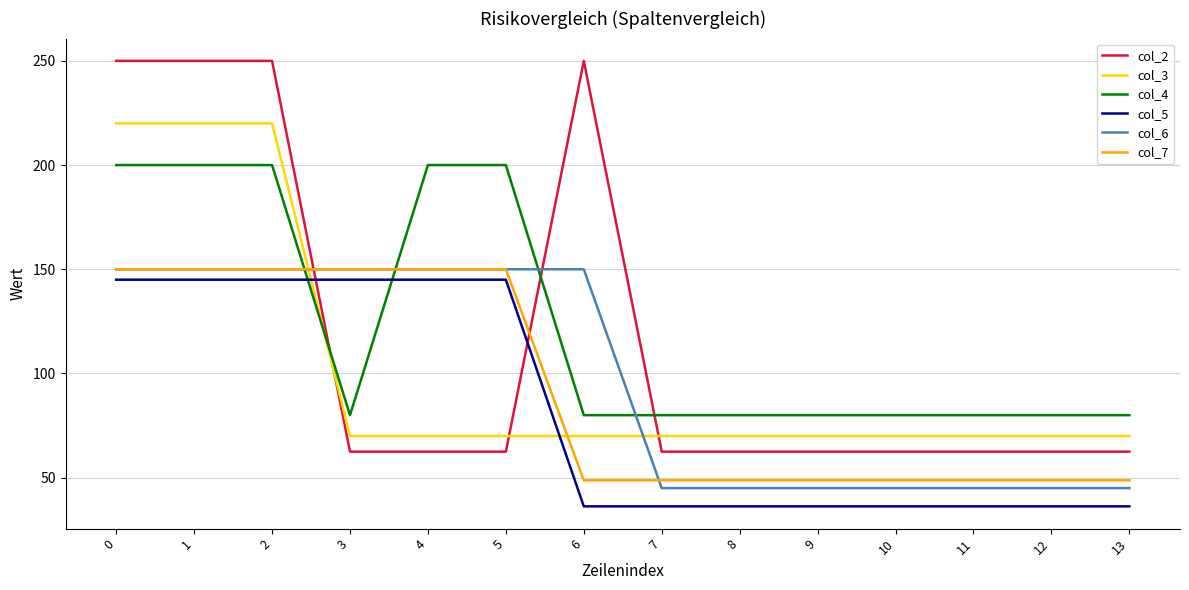

Is the value of col_4 at 3 greater than the value of col_2 at 11?

Yes